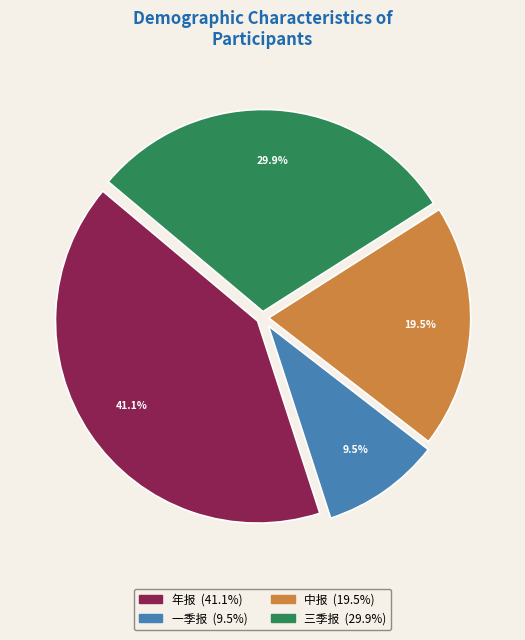

What is the largest slice in the pie chart?

年报